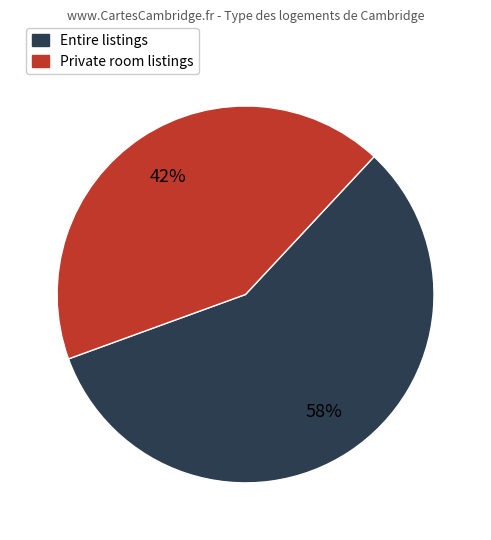

Does any single category account for the majority?

Yes